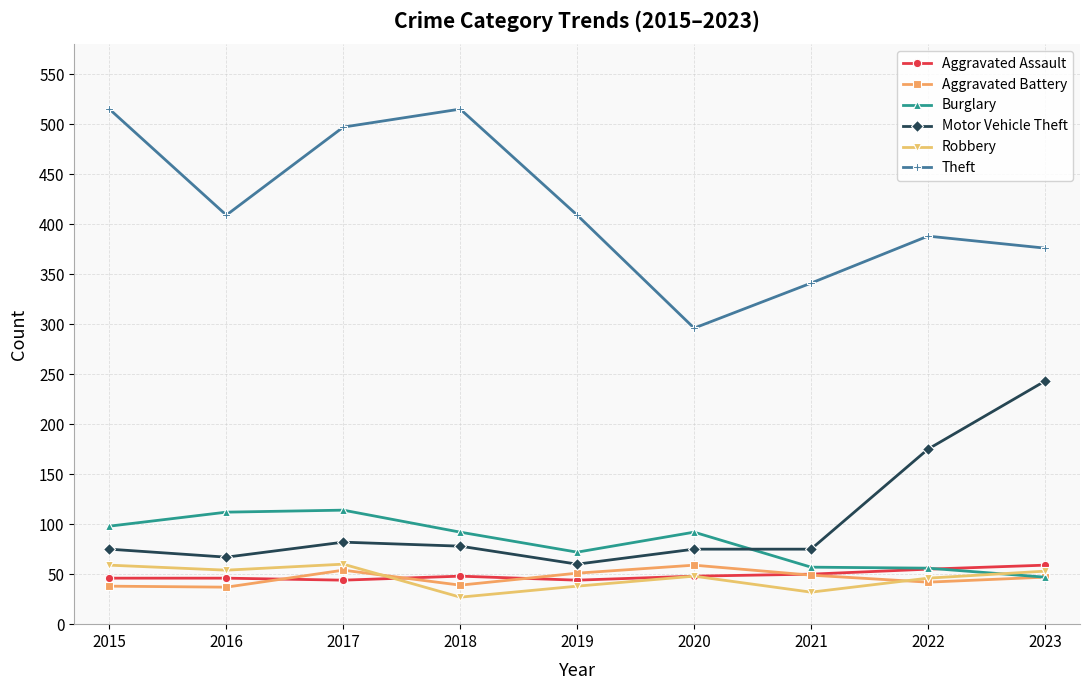

What is the difference between the highest and lowest values at 2022?

346